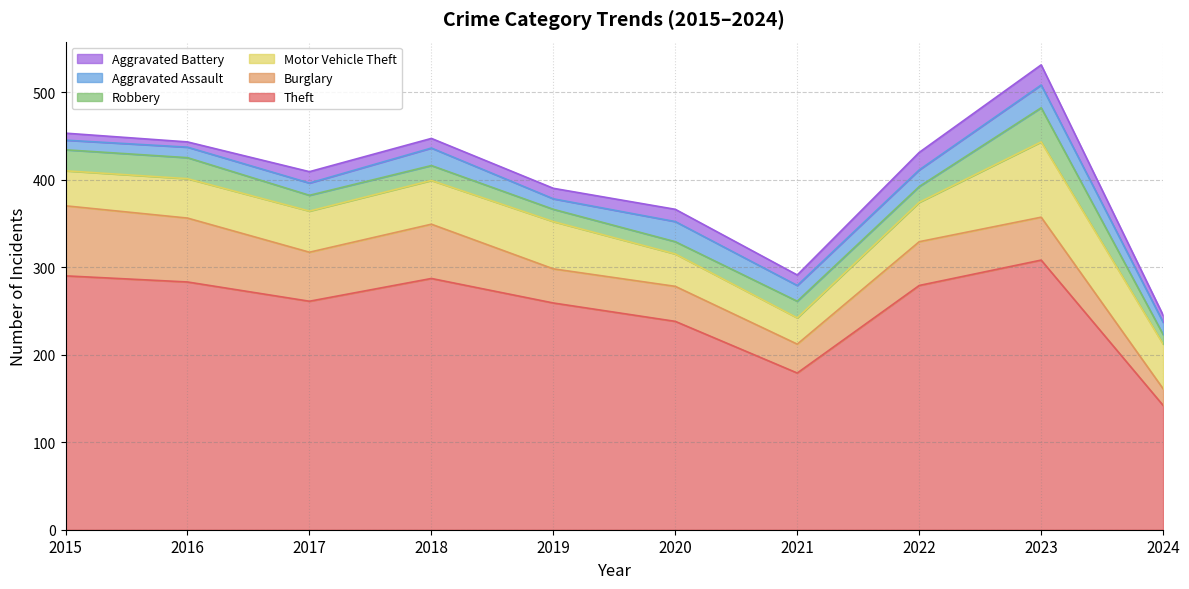

True or false: Motor Vehicle Theft and Aggravated Assault cross at least once.

False